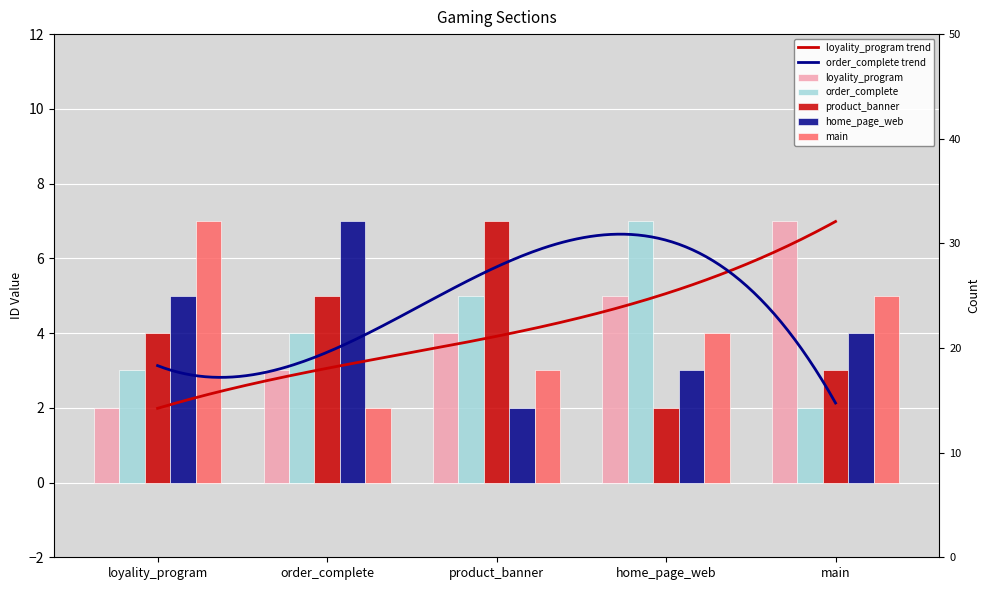

What are all the series names shown in the legend?

loyality_program, order_complete, product_banner, home_page_web, main